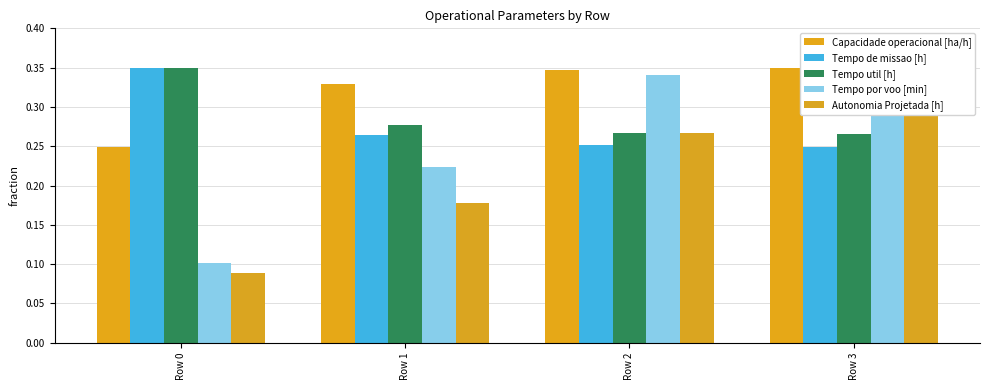

Which category has the highest value in the Tempo de missao [h] series?

Row 0